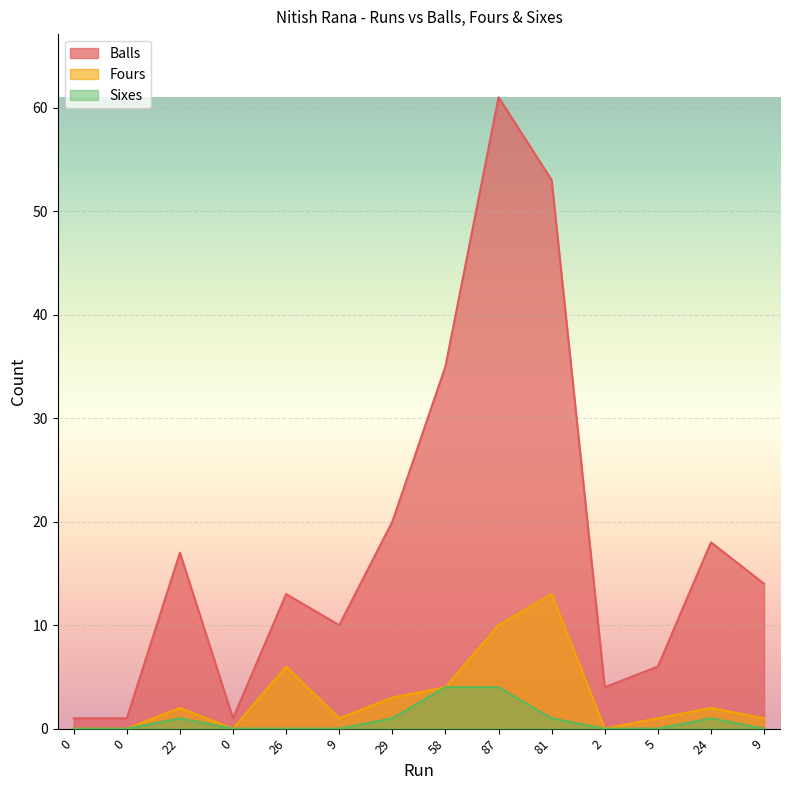

At which label does Balls first exceed 14?

22